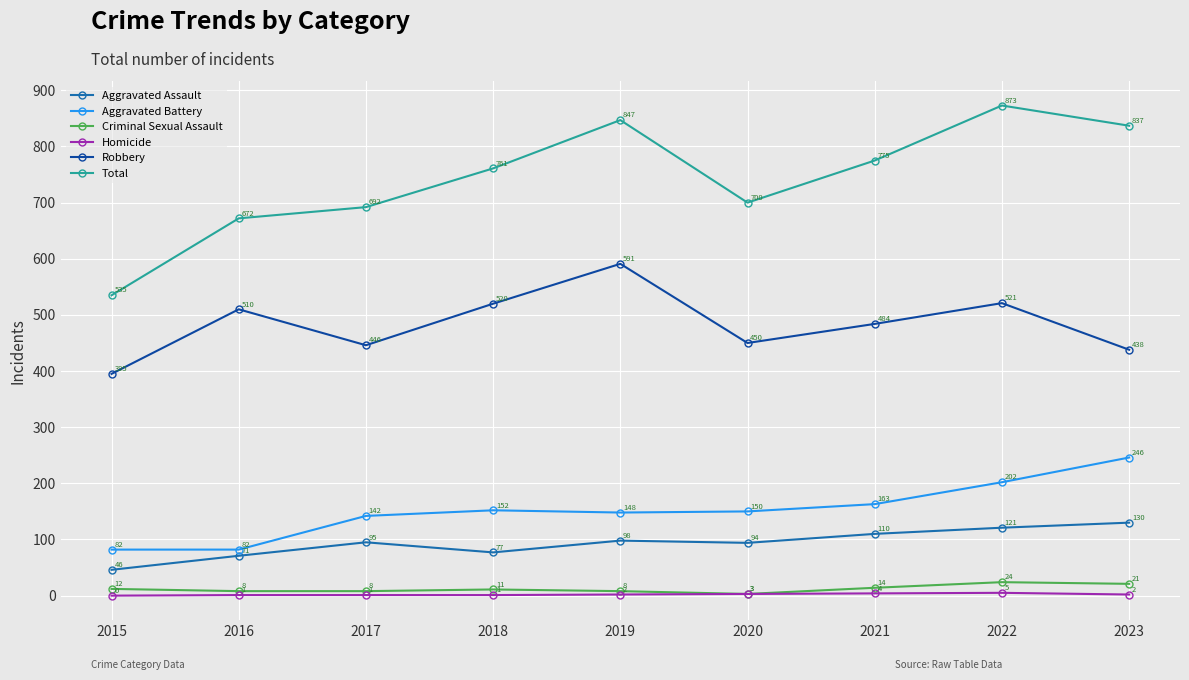

At 2021, list the series in order from largest to smallest.

Total, Robbery, Aggravated Battery, Aggravated Assault, Criminal Sexual Assault, Homicide